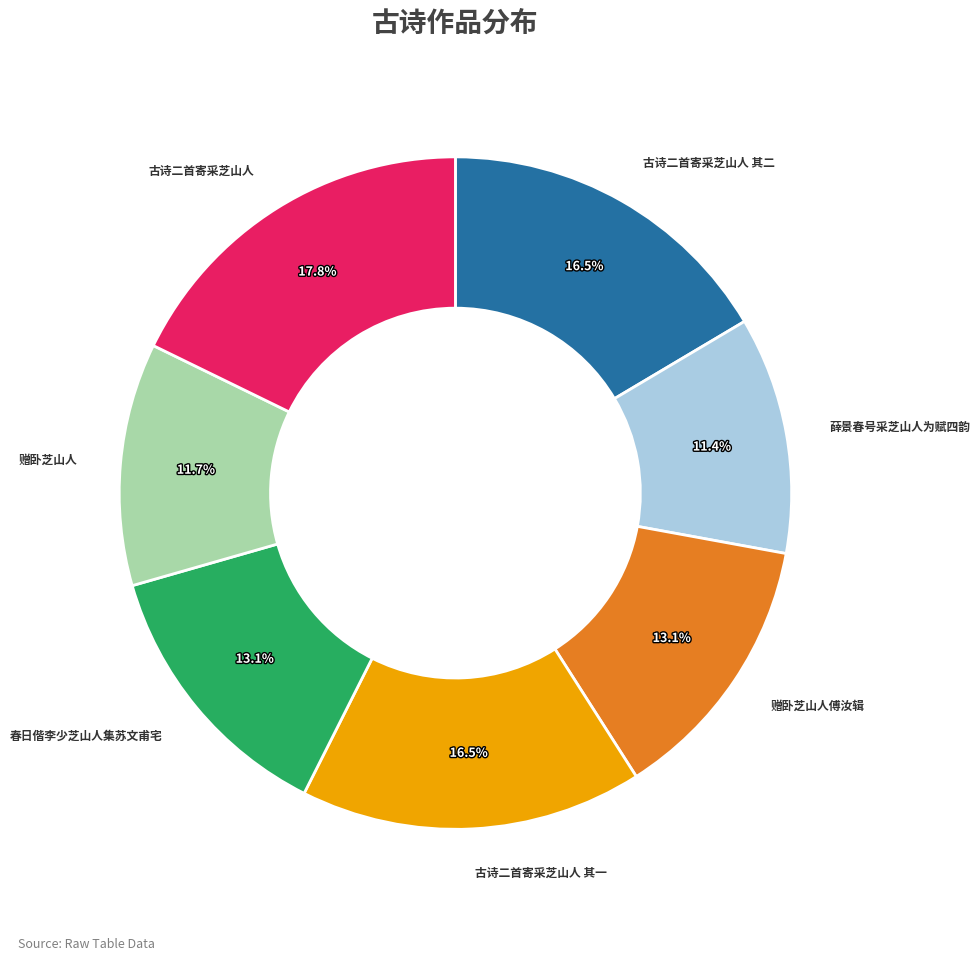

What percentage is NOT represented by 赠卧芝山人?

88.3%